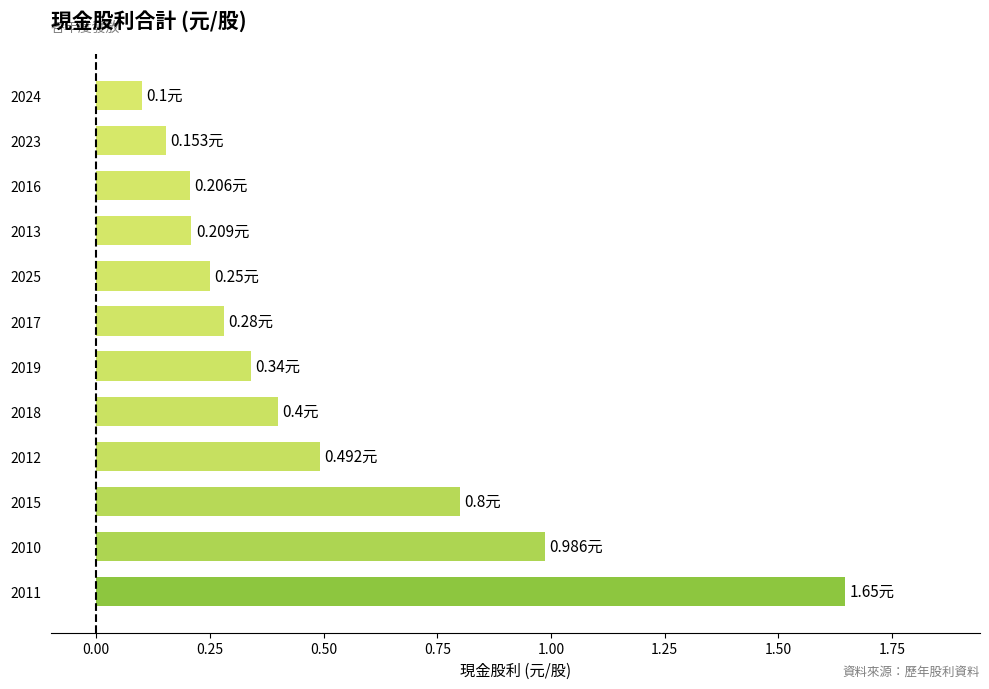

What is the smallest value displayed?

0.1